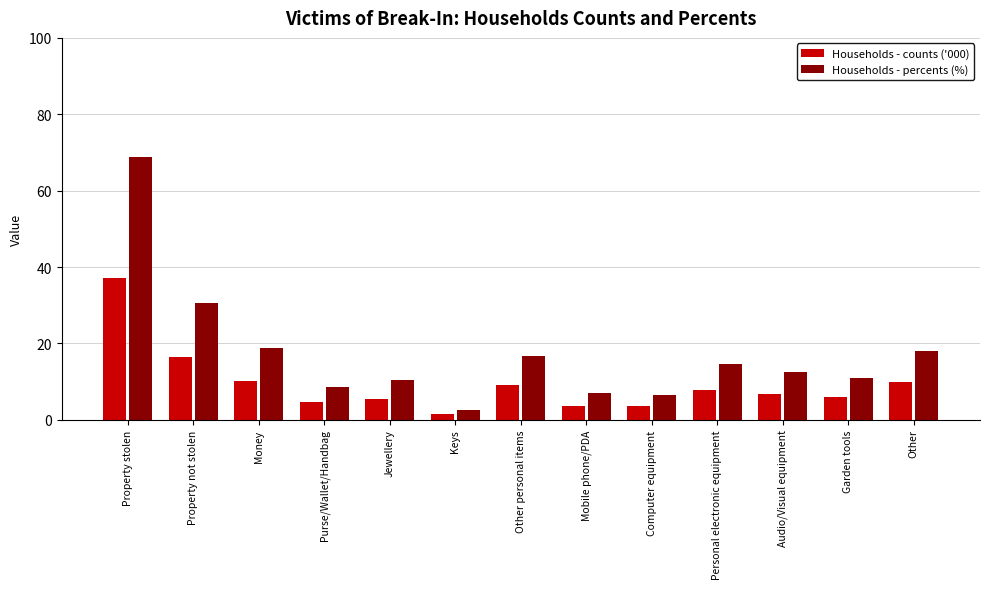

What are all the series names shown in the legend?

Households - counts ('000), Households - percents (%)